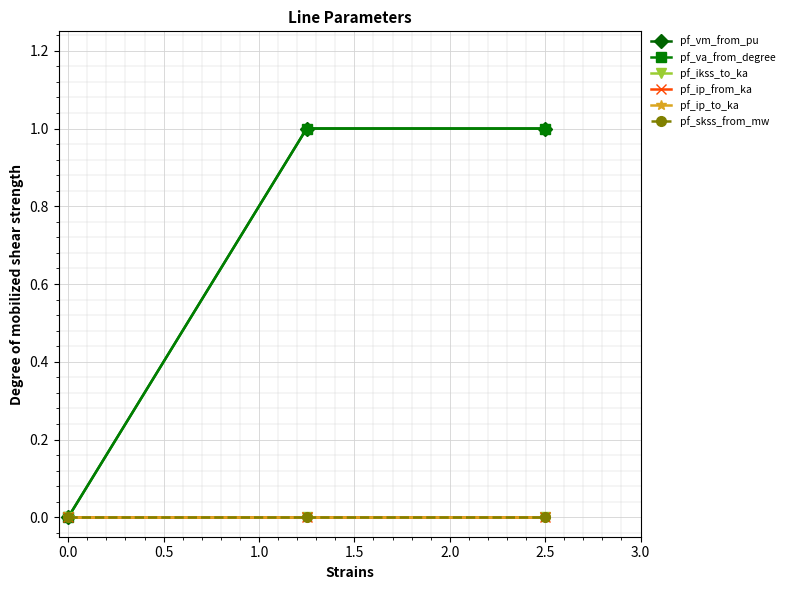

What are all the series names shown in the legend?

pf_vm_from_pu, pf_va_from_degree, pf_ikss_to_ka, pf_ip_from_ka, pf_ip_to_ka, pf_skss_from_mw